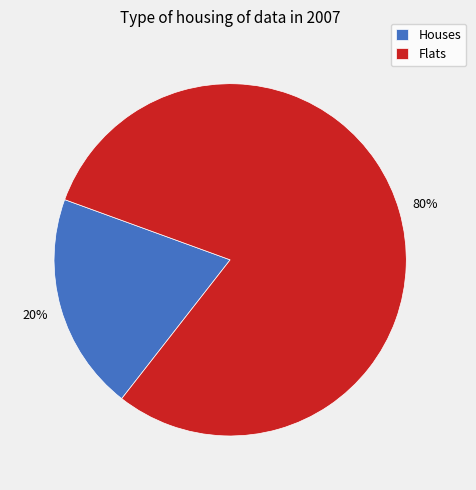

Rank the categories by value from highest to lowest.

Flats, Houses